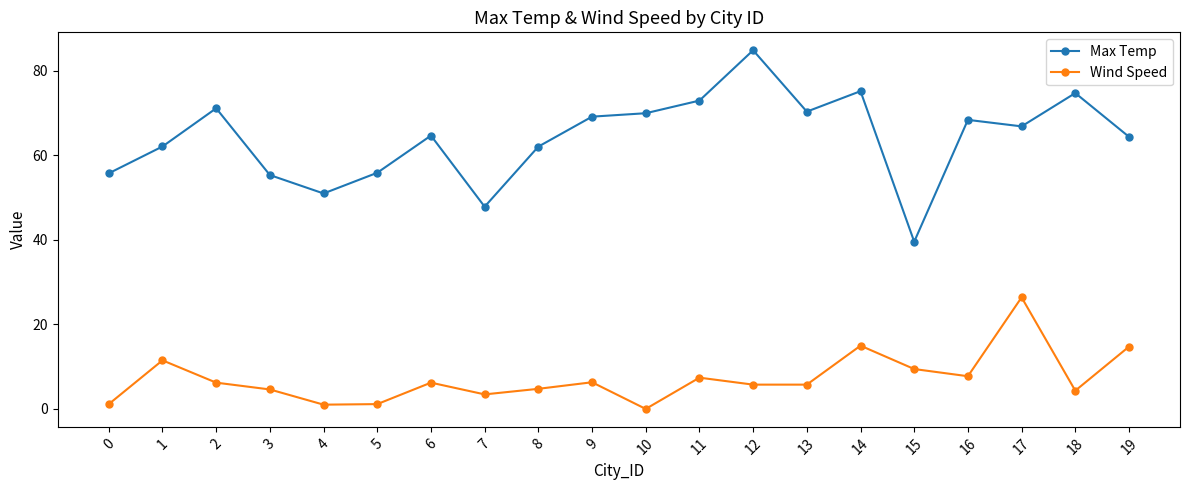

What is the difference between the highest and lowest values at 16?

60.7